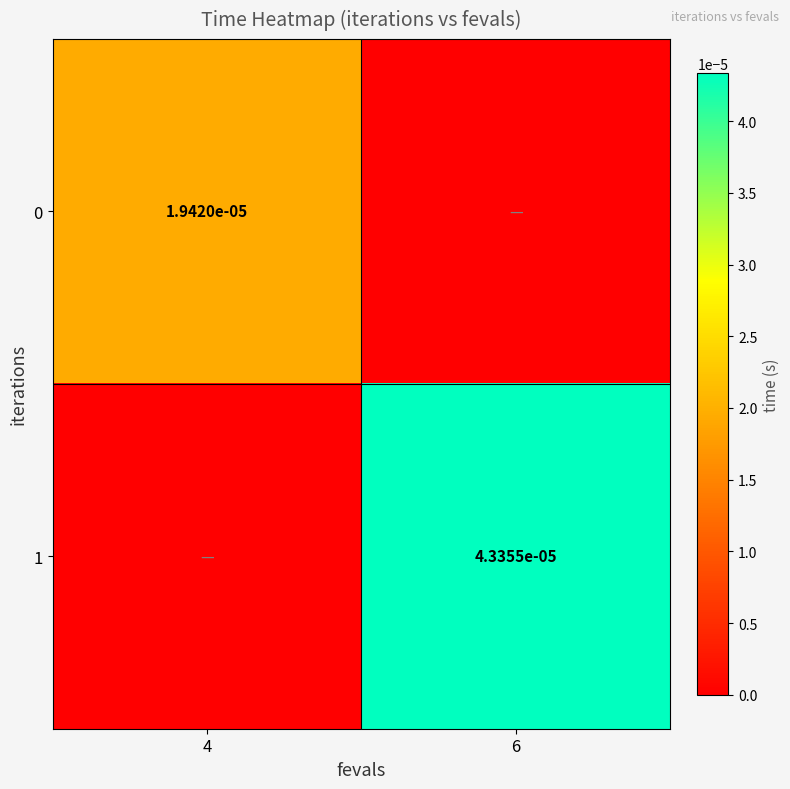

The value of 1 at 4 is -0.0. True or false?

False